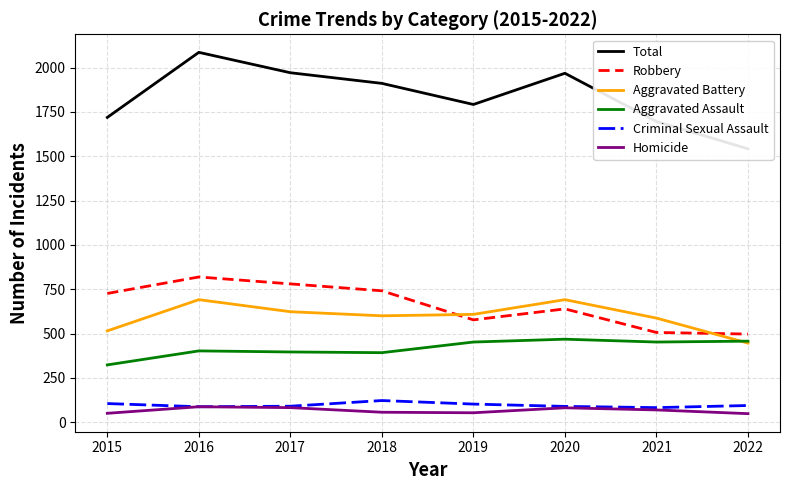

Reading right to left, transcribe all the data shown in this chart.

Total: 2022=1542	2021=1696	2020=1968	2019=1792	2018=1911	2017=1971	2016=2086	2015=1719
Robbery: 2022=497	2021=506	2020=639	2019=577	2018=741	2017=780	2016=819	2015=726
Aggravated Battery: 2022=446	2021=587	2020=691	2019=608	2018=600	2017=623	2016=691	2015=515
Aggravated Assault: 2022=457	2021=452	2020=468	2019=452	2018=392	2017=396	2016=402	2015=323
Criminal Sexual Assault: 2022=94	2021=82	2020=89	2019=102	2018=122	2017=90	2016=87	2015=105
Homicide: 2022=48	2021=69	2020=81	2019=53	2018=56	2017=82	2016=87	2015=50